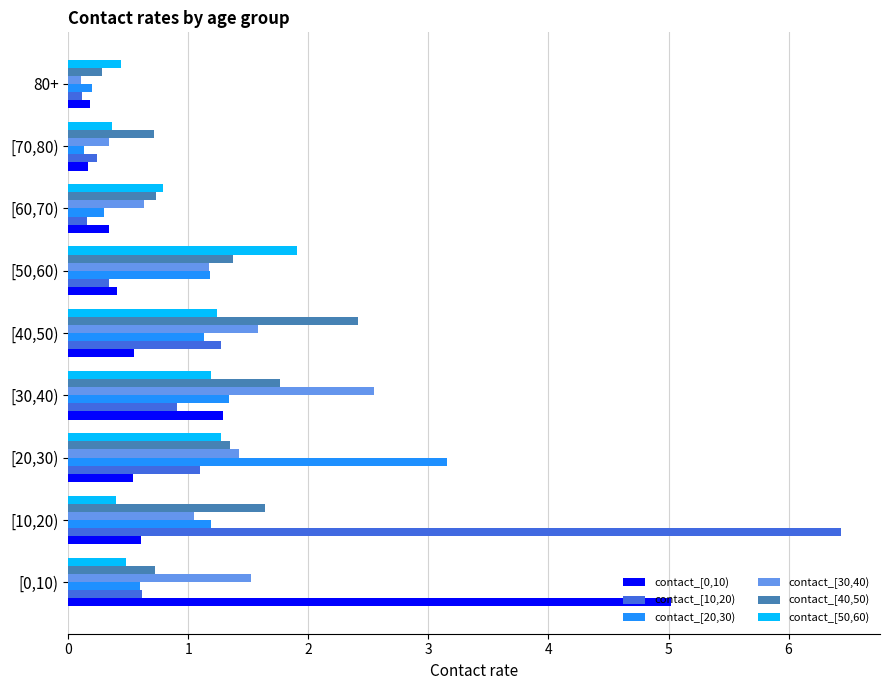

Which category has the lowest value in the contact_[40,50) series?

80+